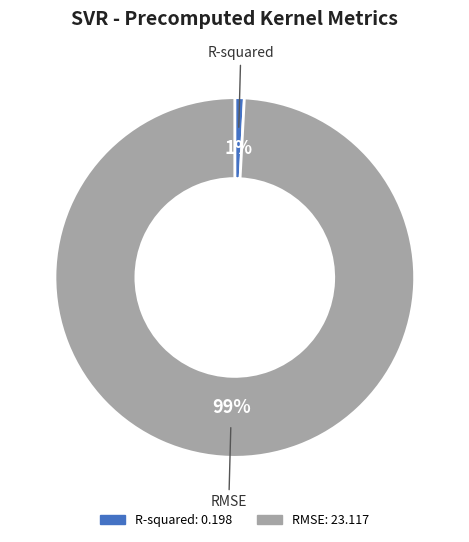

Rank the categories by value from lowest to highest.

R-squared, RMSE